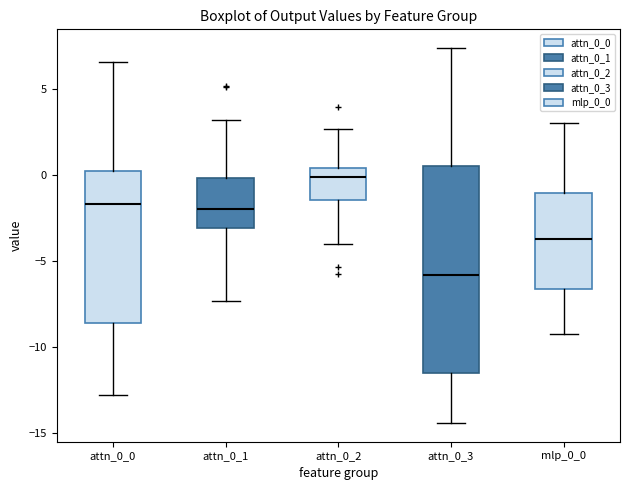

Where is the lower edge of the box for attn_0_3 on the y-axis? The values are not printed on the chart, so give them approximately, as read against the axis.

-11.5